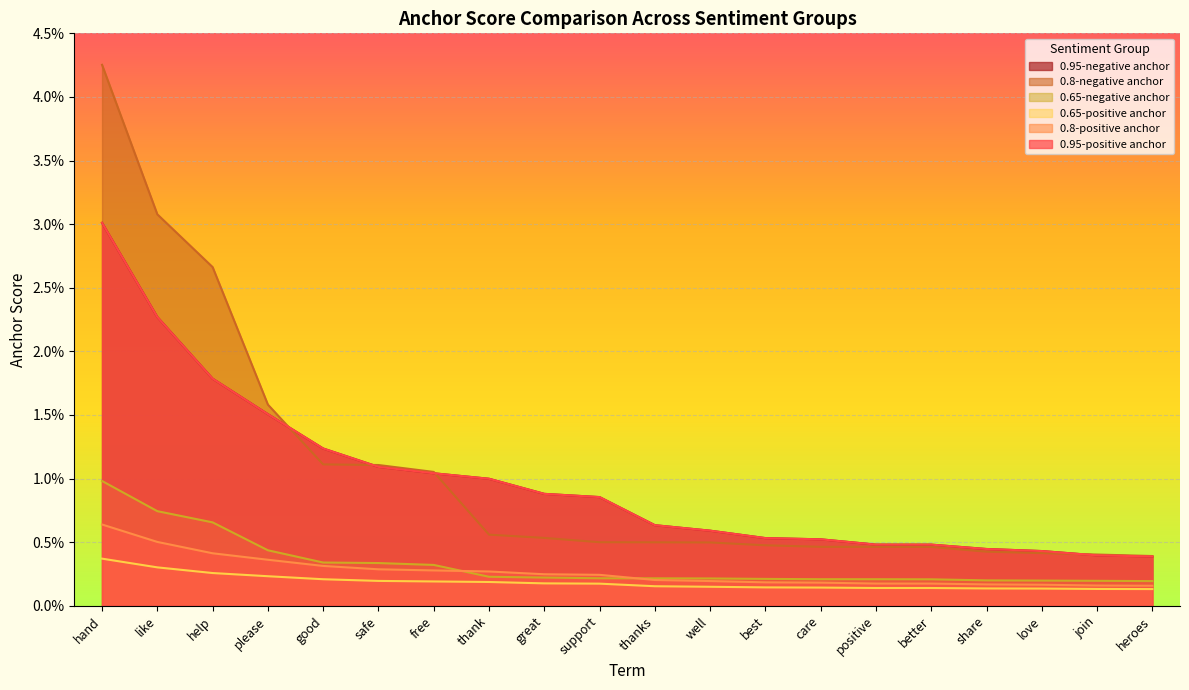

Rank the series by their maximum value, from highest to lowest.

0.8-negative anchor, 0.95-positive anchor, 0.95-negative anchor, 0.65-negative anchor, 0.8-positive anchor, 0.65-positive anchor